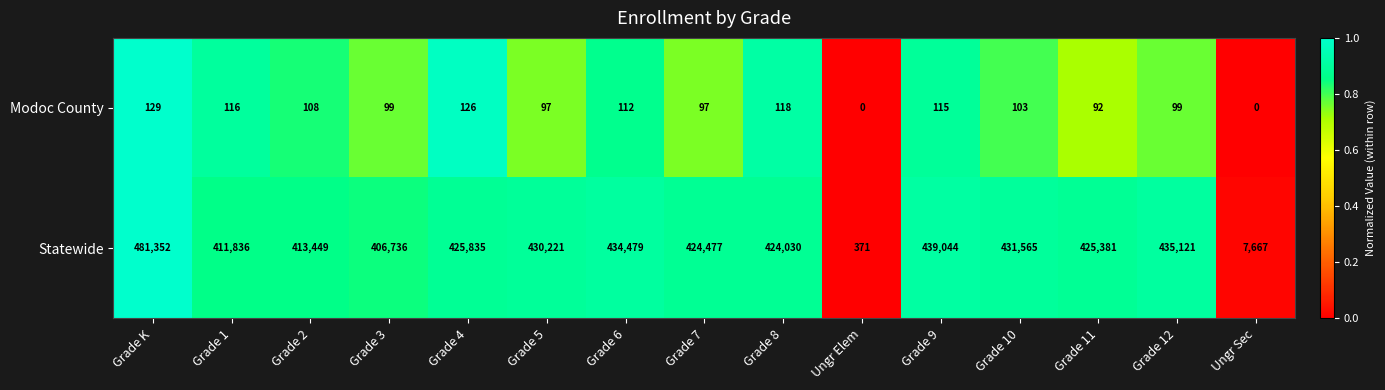

Count the number of data series in this chart.

2